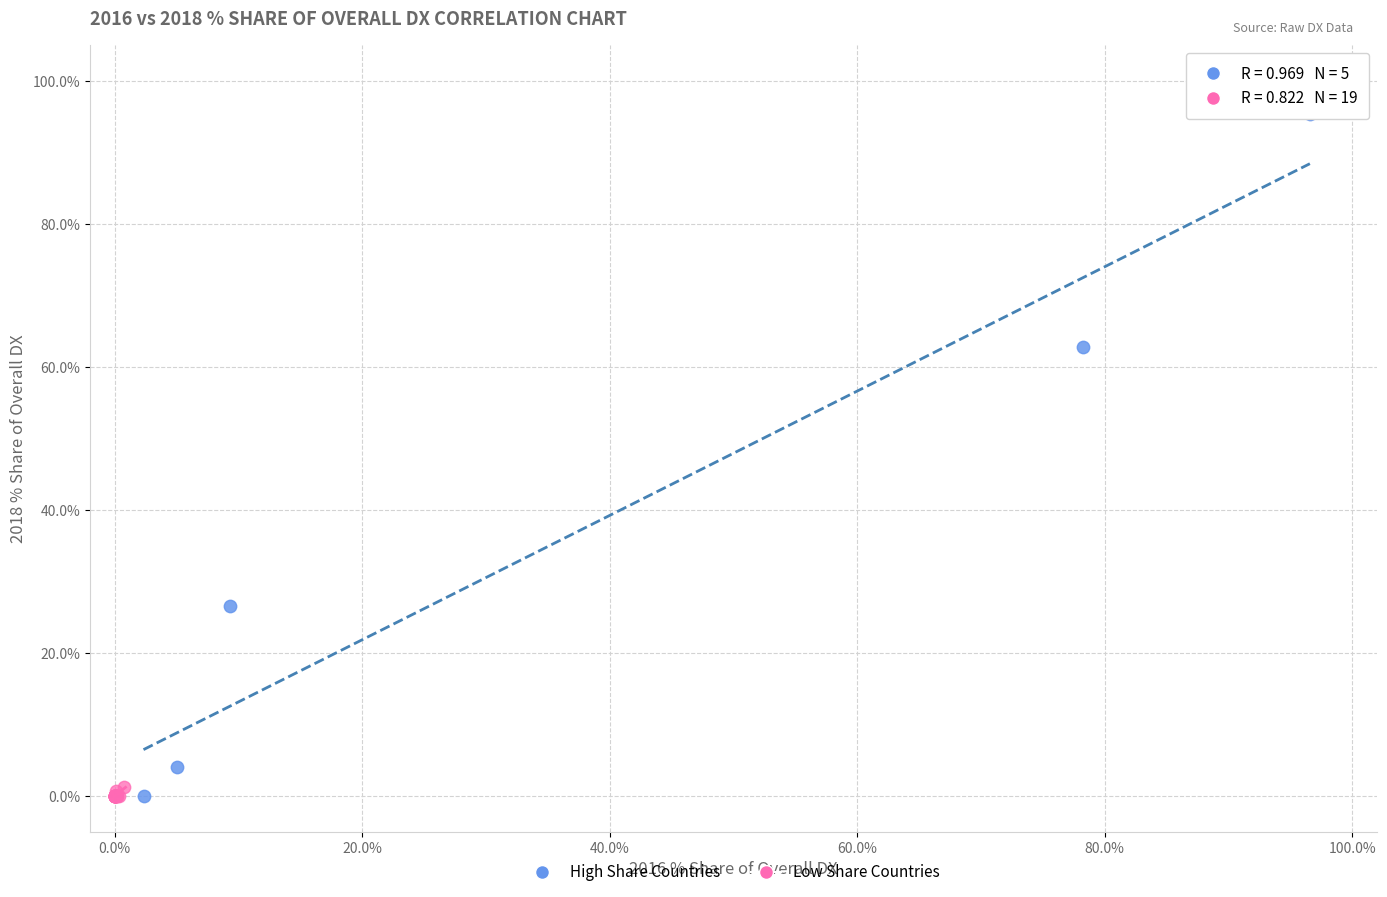

Which series reaches the maximum Y coordinate?

High Share Countries